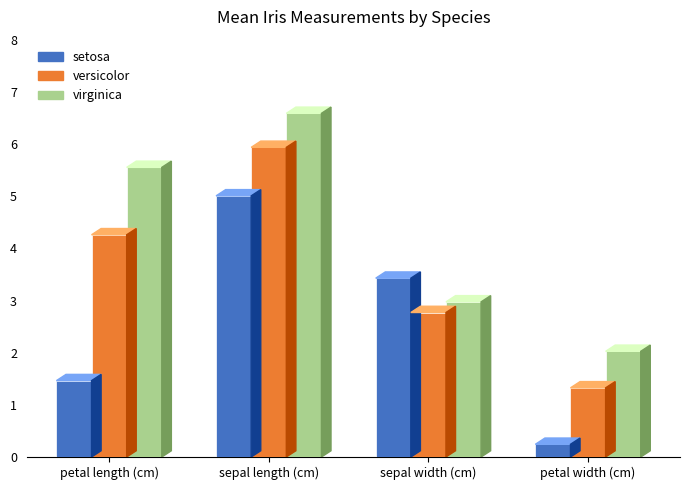

The virginica series shows 2.7 at sepal length (cm). True or false?

False